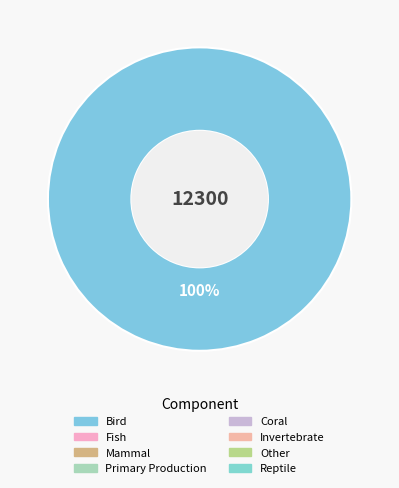

Is there a majority slice in this chart?

Yes